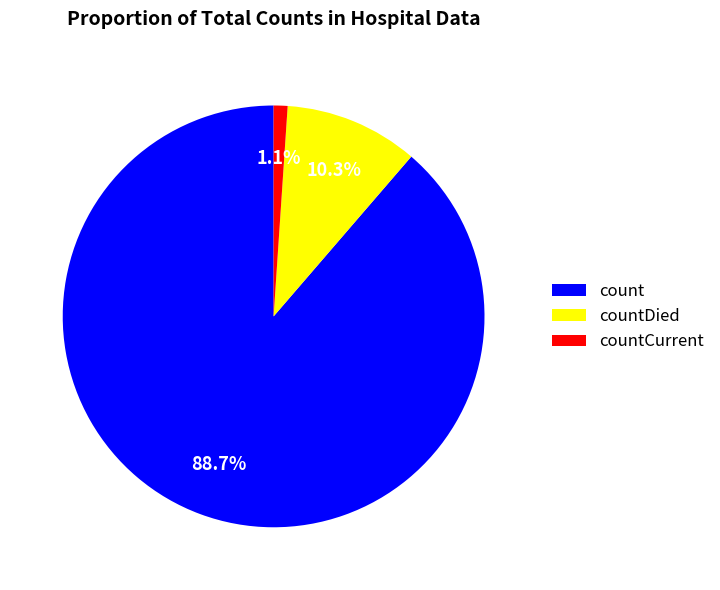

Is it true that countDied is 19% of the pie?

False